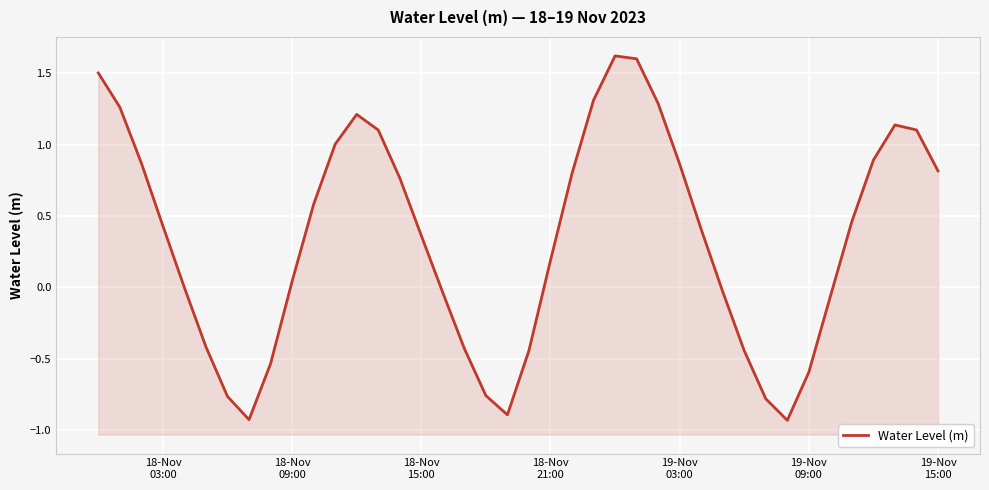

What is the value of the 40th point from the left?

0.8